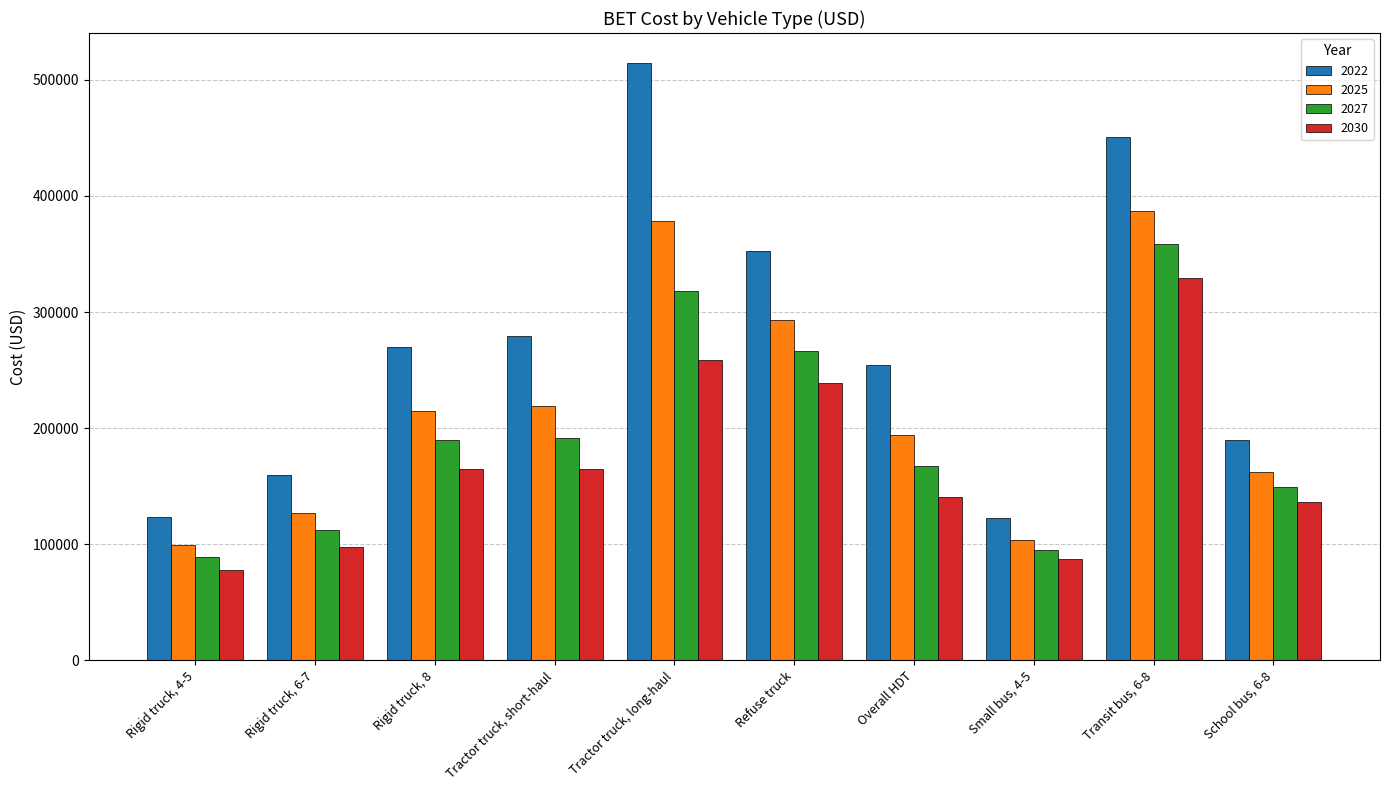

What is the label of the 8th bar from the left?

Small bus, 4-5